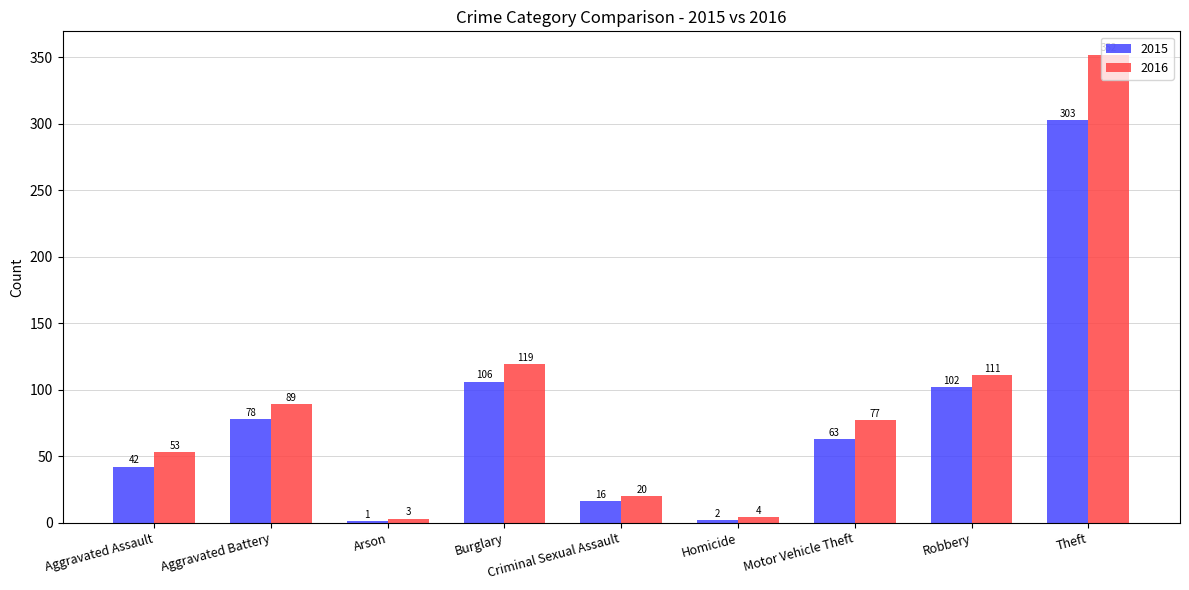

What are all the series names shown in the legend?

2015, 2016